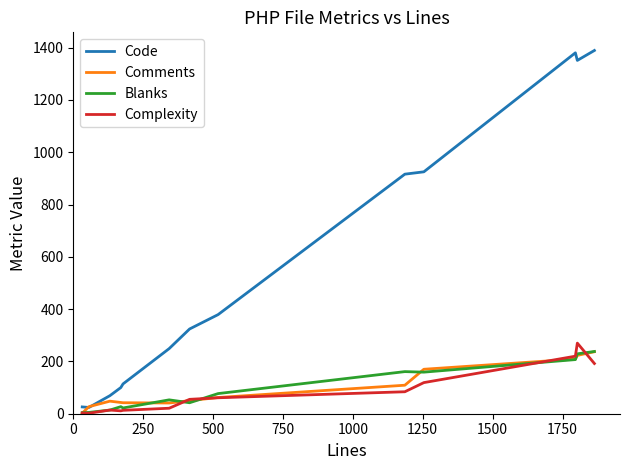

At how many categories does at least one series exceed 154?

8